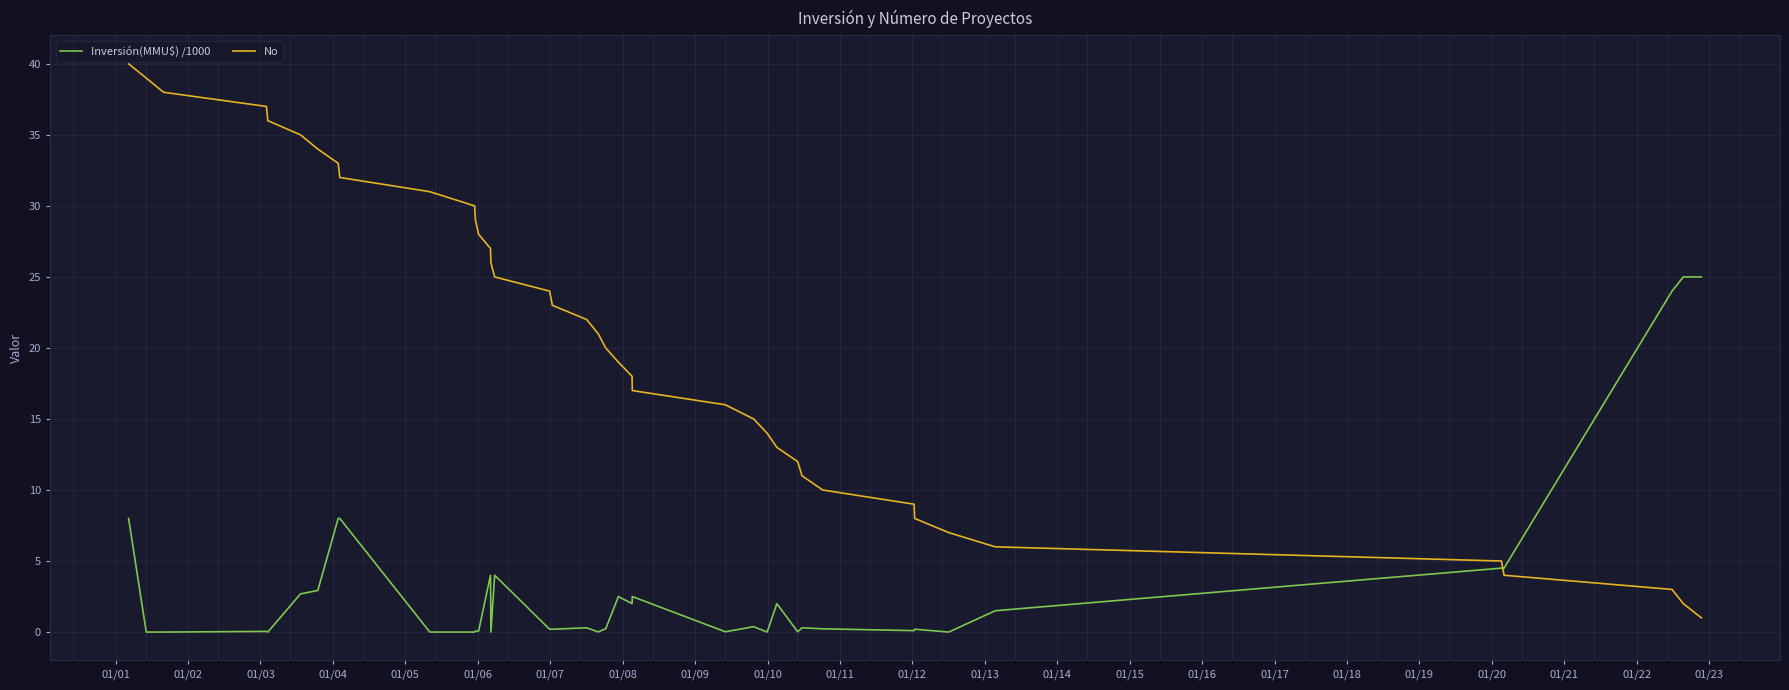

How many distinct data groups are displayed?

2